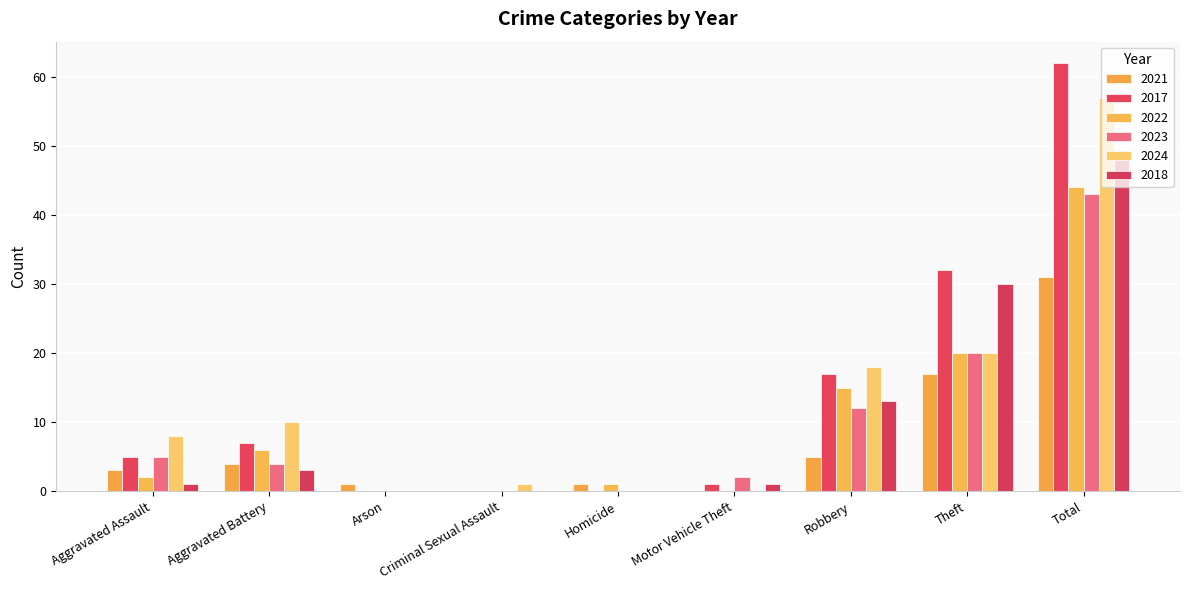

Which series changed the most between Arson and Motor Vehicle Theft?

2023